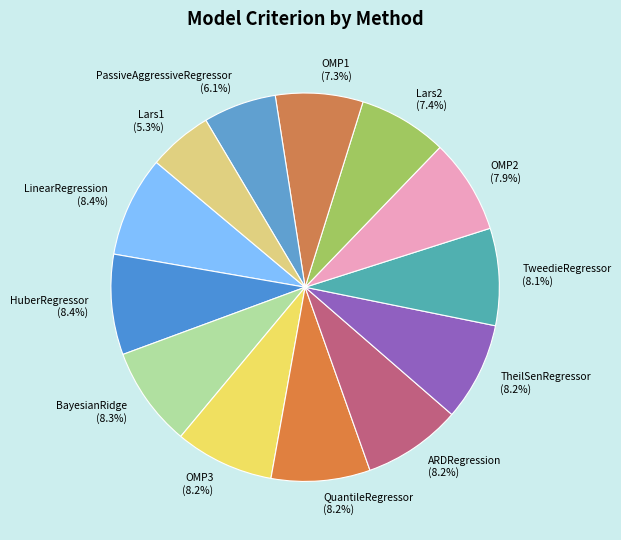

Is PassiveAggressiveRegressor the majority of the pie?

No